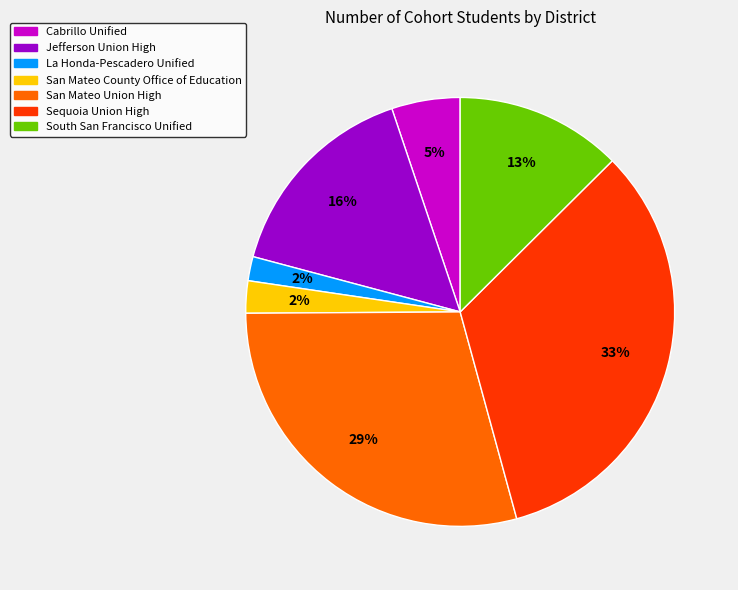

Which category has the biggest portion of the pie?

Sequoia Union High